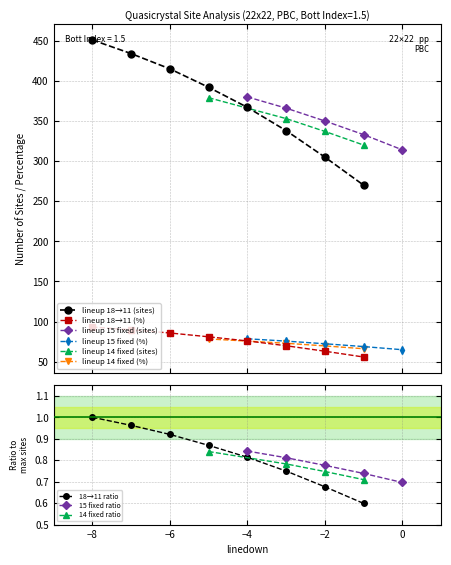

True or false: lineup 18→11 (%) and lineup 18→11 (sites) cross at least once.

False